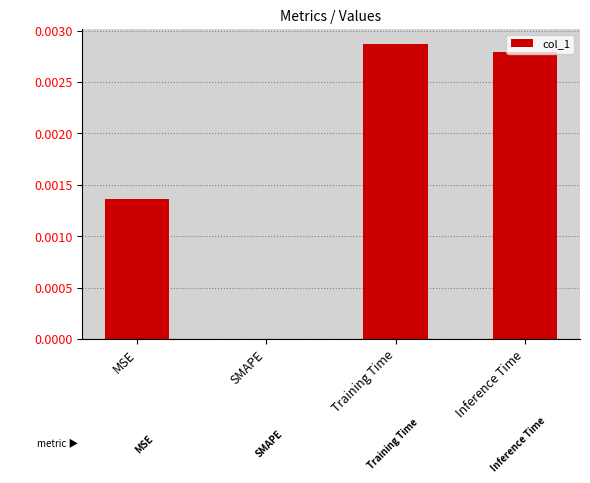

The chart shows a value of 0.0 at Training Time. True or false?

True